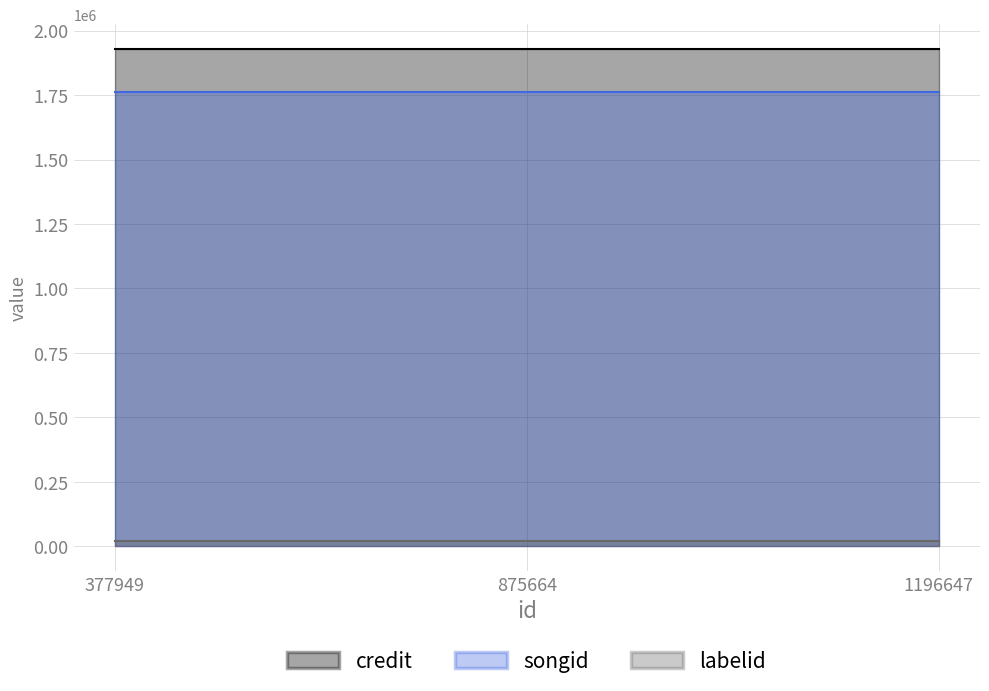

What is the smallest value displayed?

21198